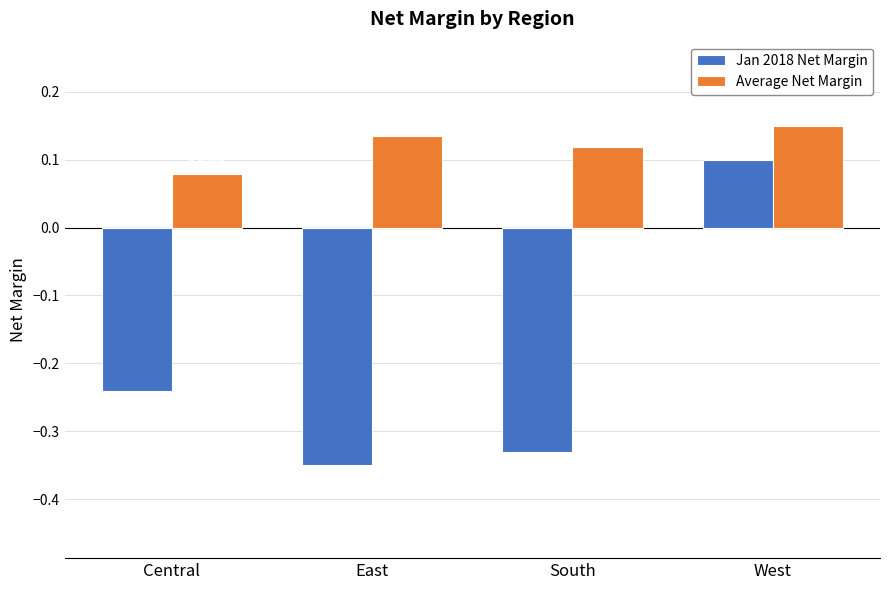

At which category is the sum across all series the highest?

West